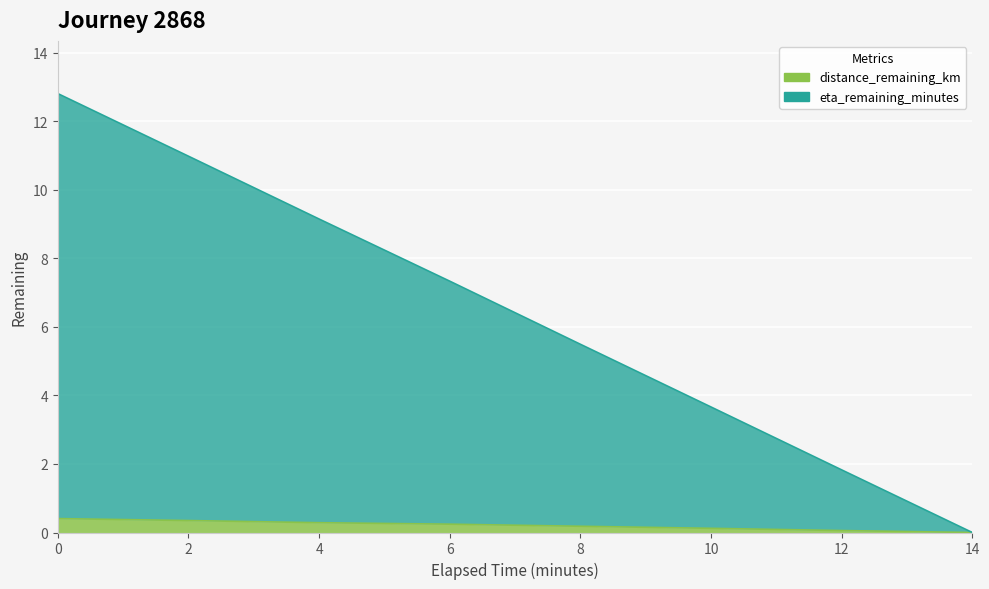

The distance_remaining_km series shows 0.1 at 6.0. True or false?

False